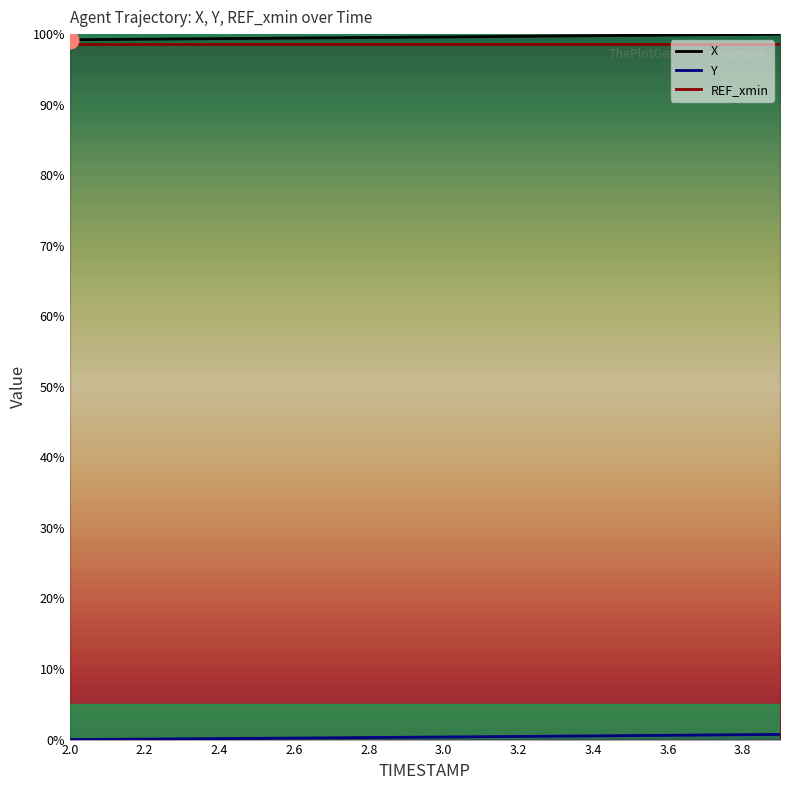

What is the total value across all series at 3.2?

198.7